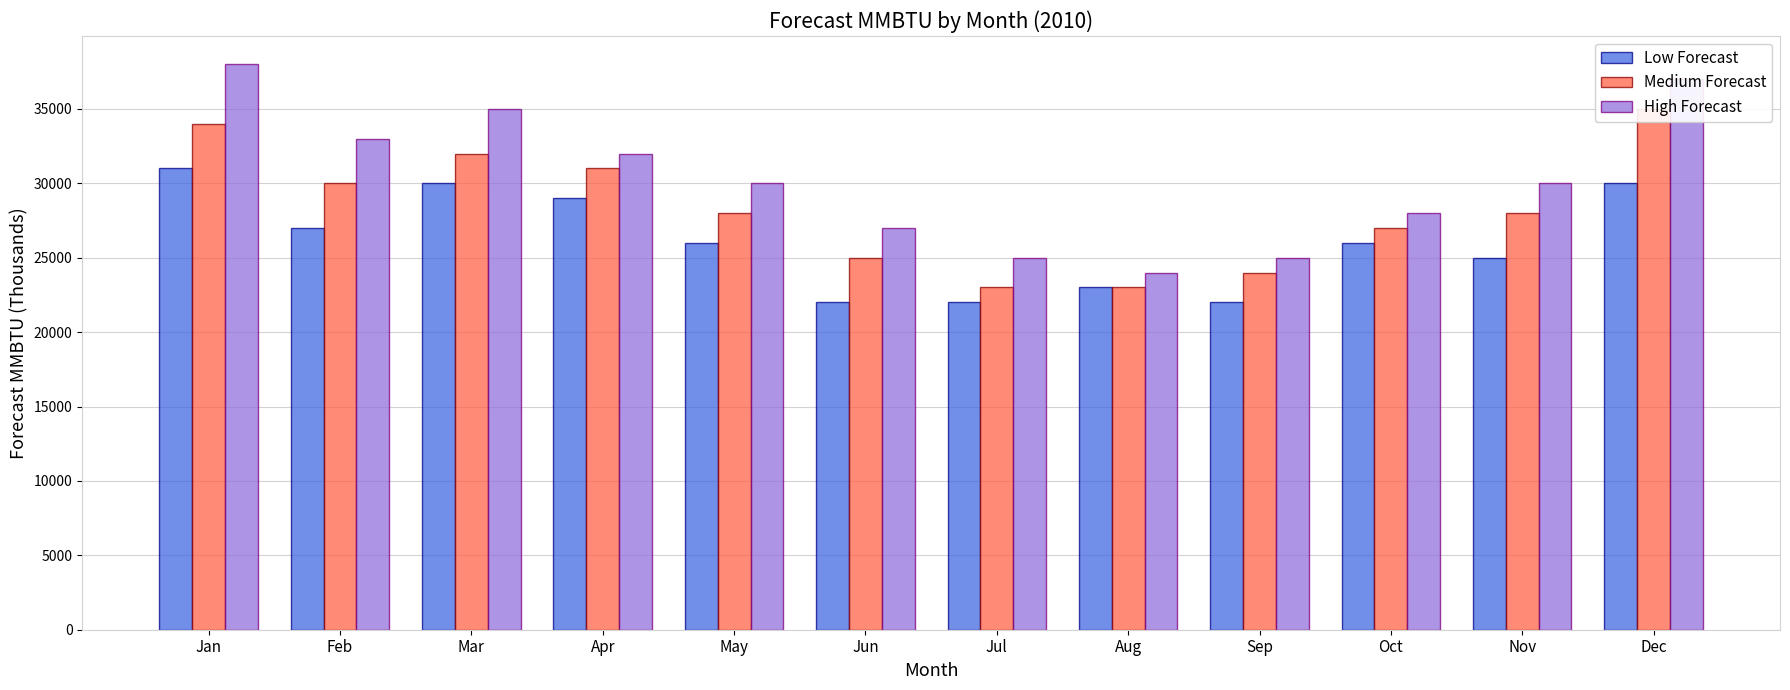

What is the spread (max minus min) of values at Mar?

5000